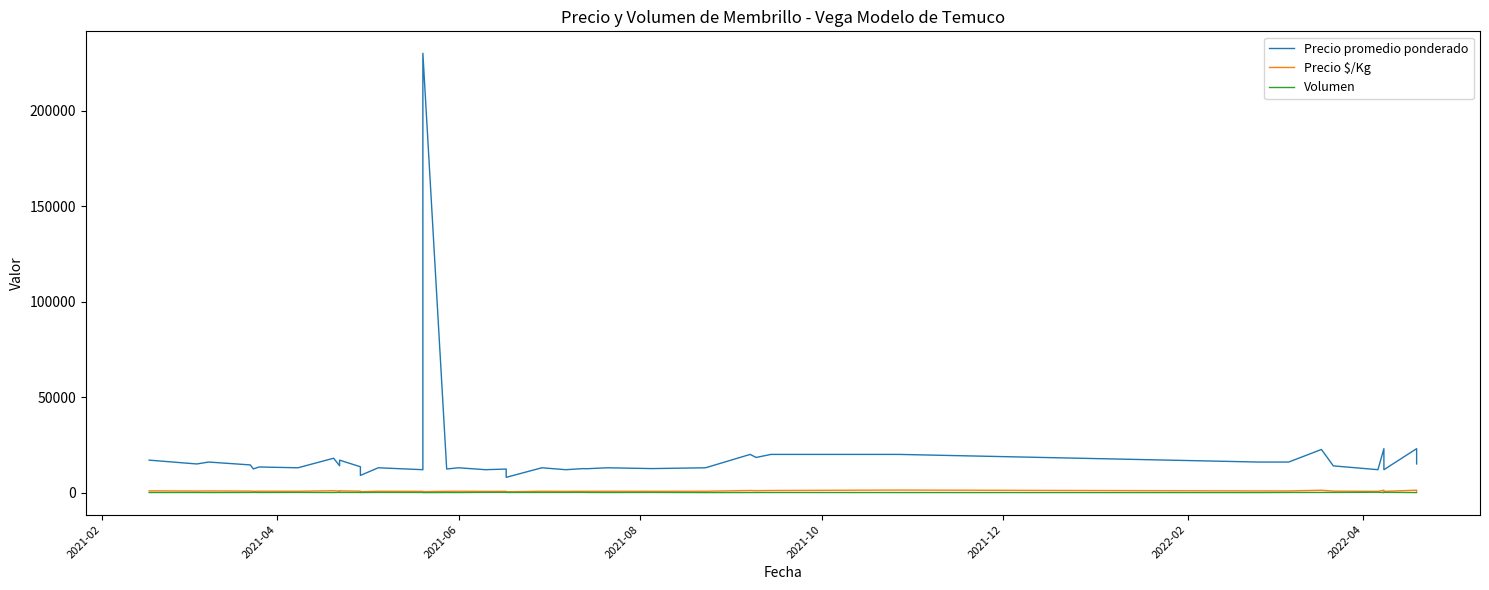

True or false: Precio promedio ponderado and Precio $/Kg intersect in this chart.

False